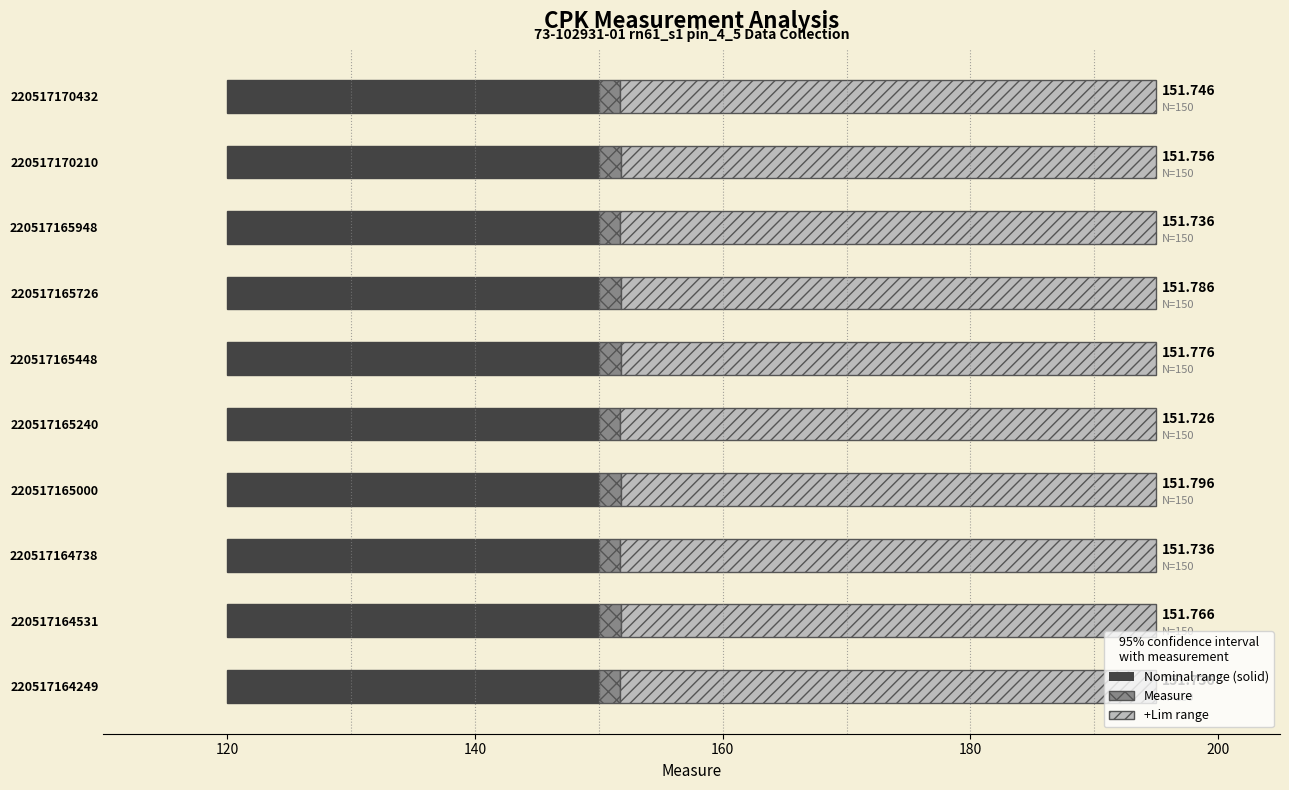

At how many categories does at least one series exceed 34?

10